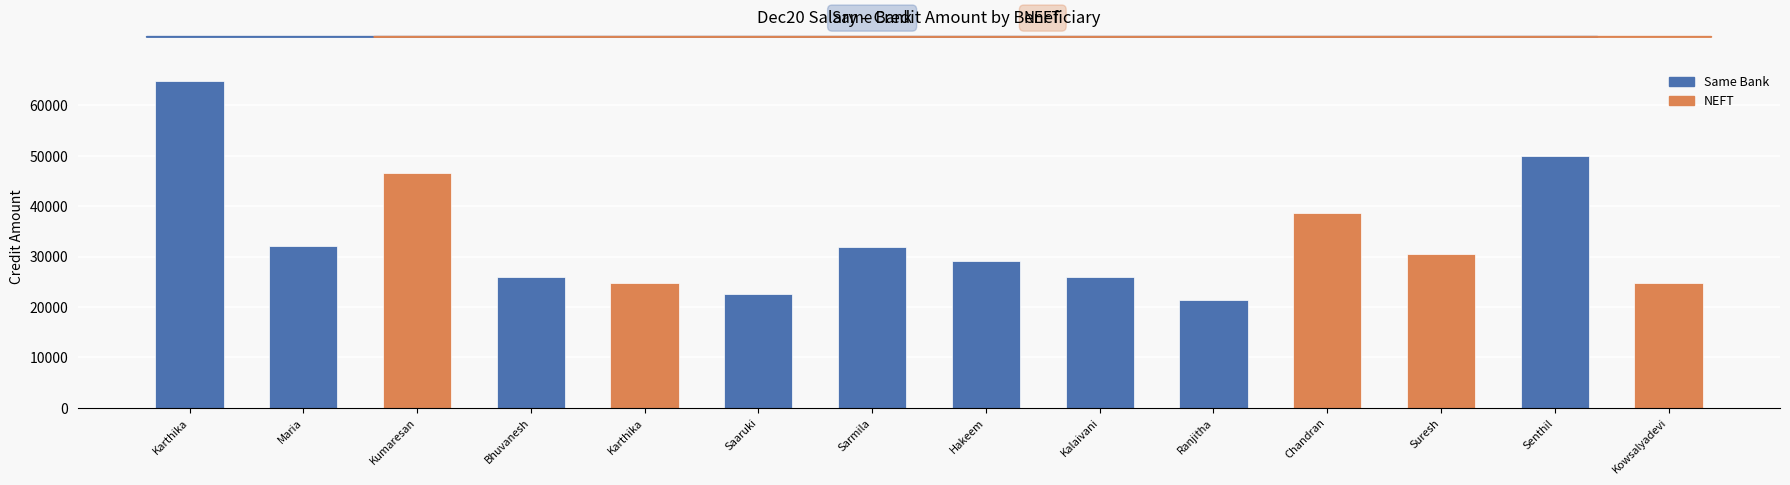

What is the average value?

33504